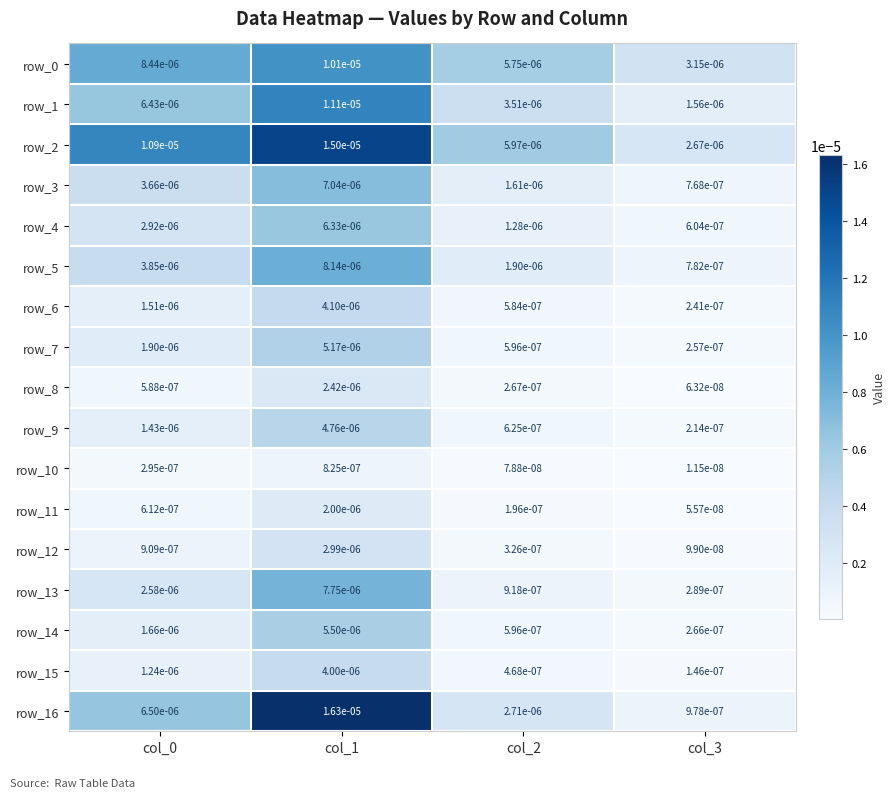

Is the value of row_11 at col_3 greater than the value of row_12 at col_3?

No